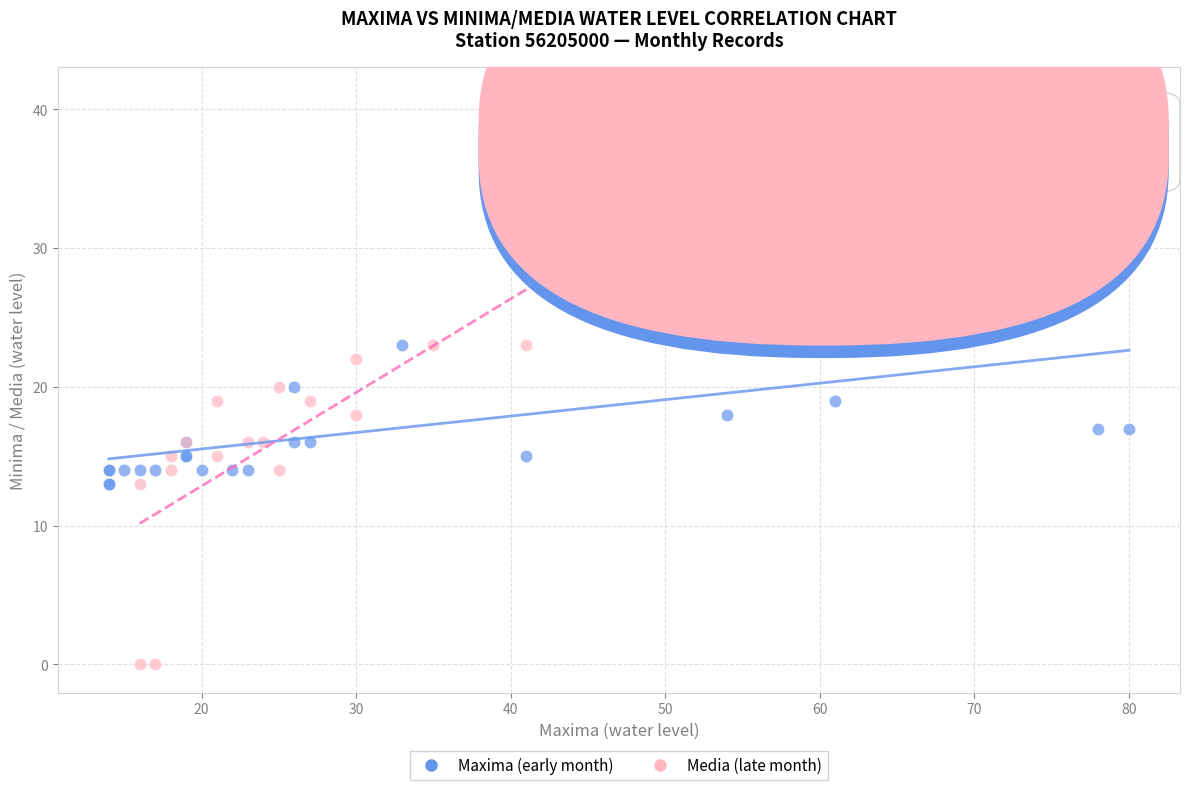

Which series reaches the maximum Y coordinate?

Maxima (early month)